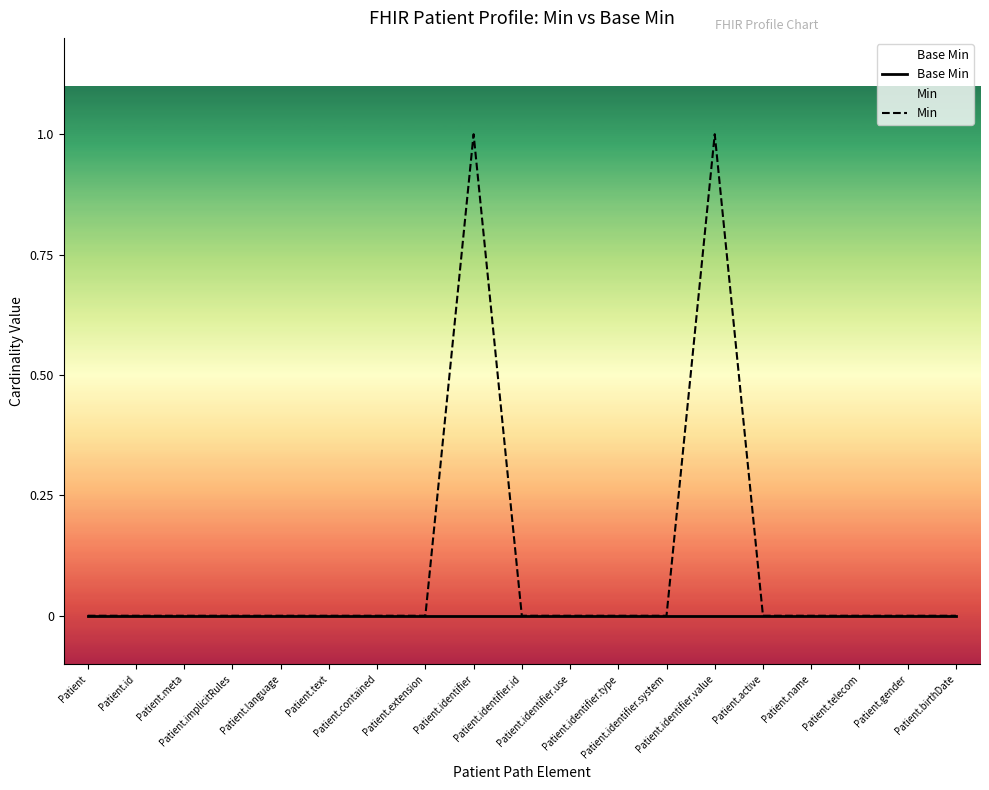

How many lines are shown in the chart?

2